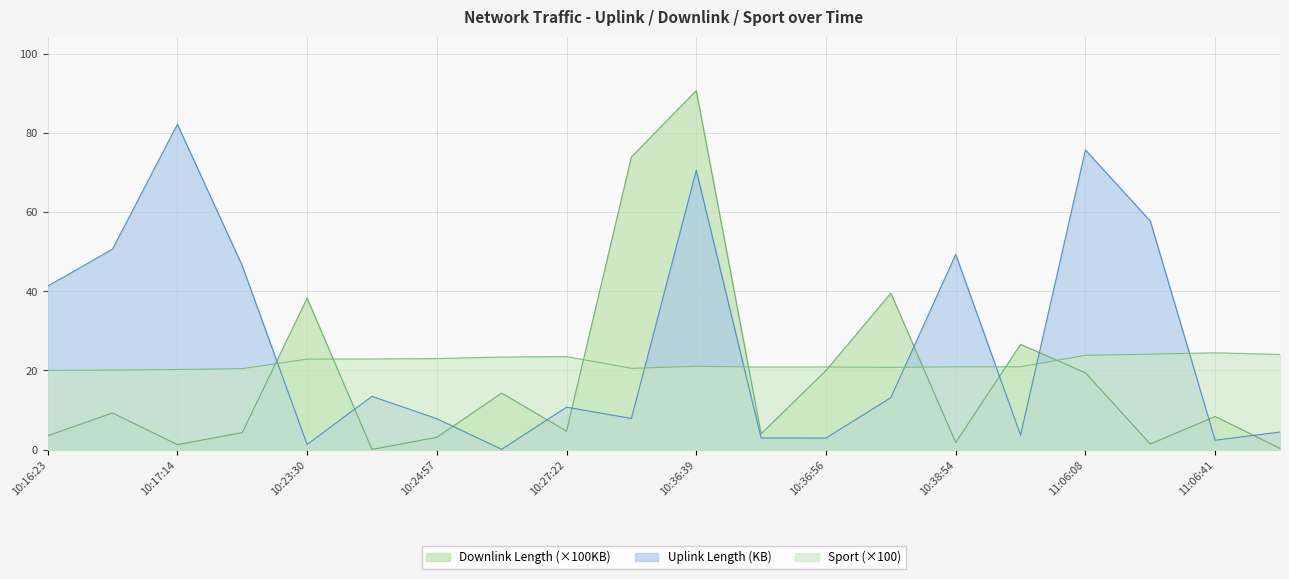

Where is the first local maximum for Downlink Length?

10:16:50